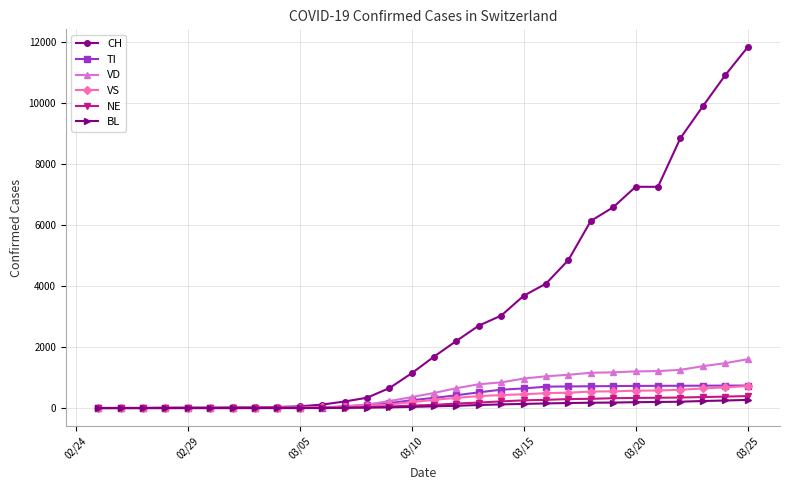

What is the maximum value shown in the chart?

11811